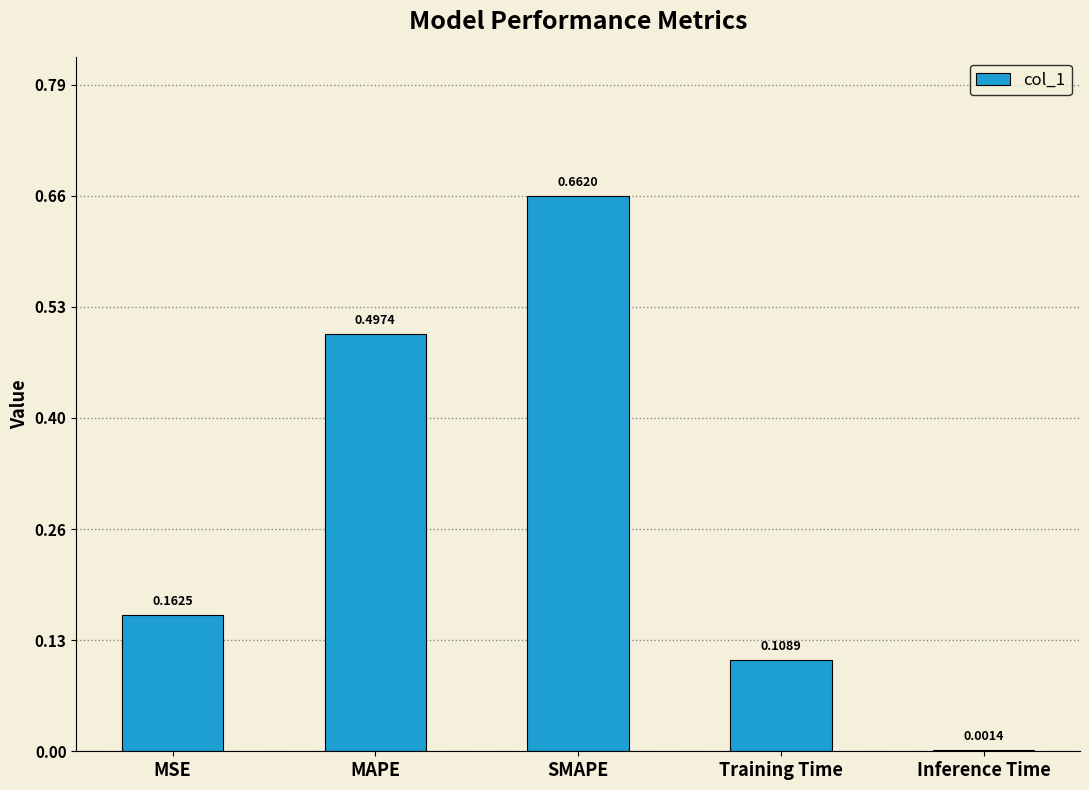

At which label is the value closest to 0?

Inference Time